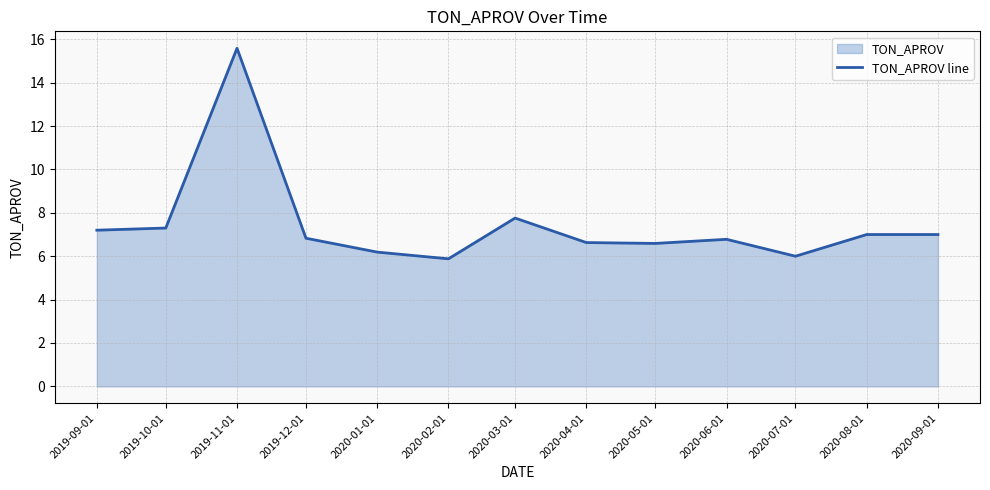

Reading left to right, what are all the values shown in this chart?

2019-09-01=7.2	2019-10-01=7.3	2019-11-01=15.6	2019-12-01=6.8	2020-01-01=6.2	2020-02-01=5.9	2020-03-01=7.8	2020-04-01=6.6	2020-05-01=6.6	2020-06-01=6.8	2020-07-01=6.0	2020-08-01=7.0	2020-09-01=7.0